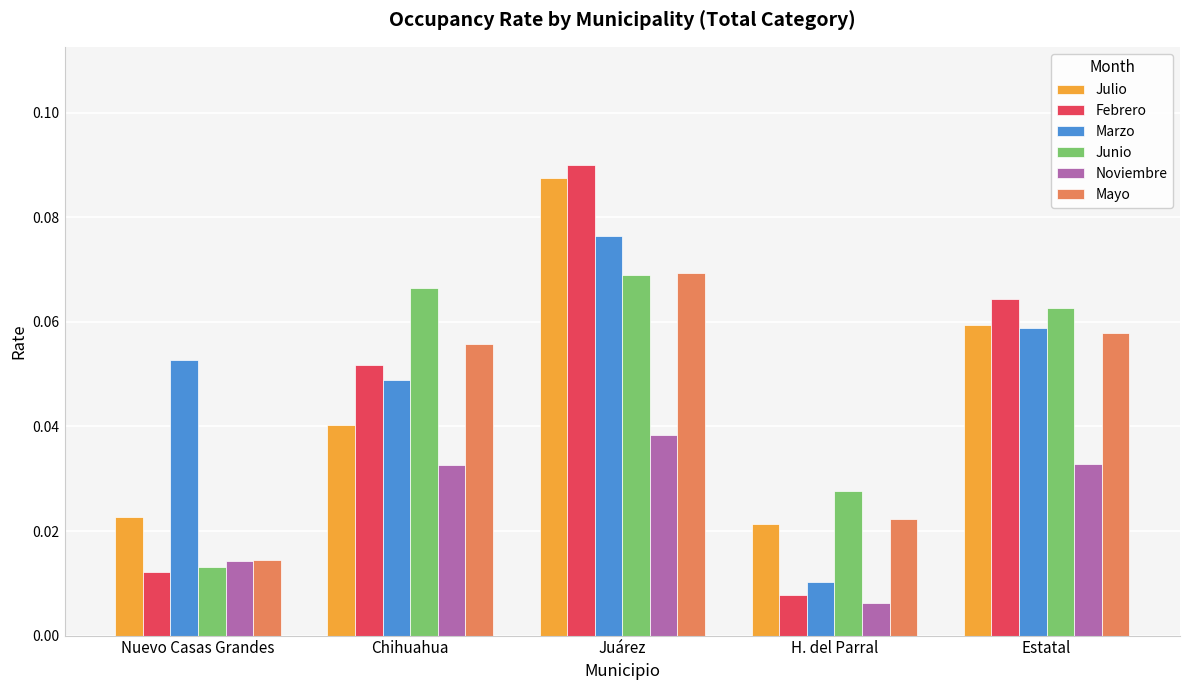

What position from the left is H. del Parral?

4